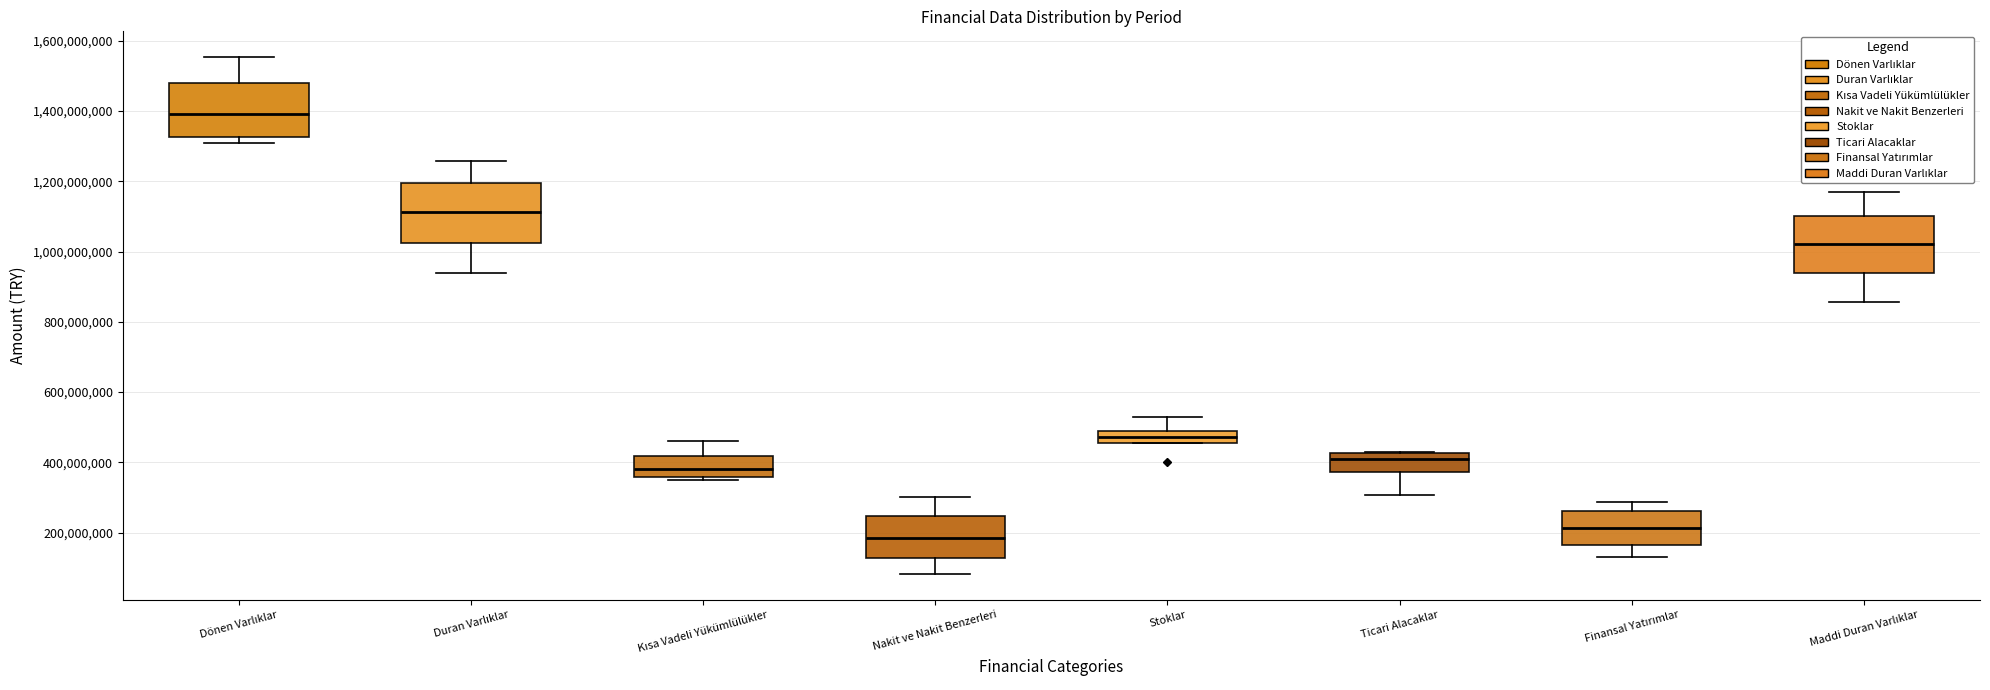

Reading left to right, read every box against the y-axis: the position of its median line, the range the box covers, and the ends of its whiskers. The values are not printed on the chart, so give them approximately, as read against the axis.

Dönen Varlıklar: median 1400000000, box 1320000000 to 1480000000, whiskers 1300000000 to 1560000000
Duran Varlıklar: median 1120000000, box 1020000000 to 1200000000, whiskers 940000000 to 1260000000
Kısa Vadeli Yükümlülükler: median 380000000, box 360000000 to 420000000, whiskers 340000000 to 460000000
Nakit ve Nakit Benzerleri: median 180000000, box 120000000 to 240000000, whiskers 80000000 to 300000000
Stoklar: median 480000000 (inside the box), box 460000000 to 480000000, whiskers 460000000 to 540000000
Ticari Alacaklar: median 420000000 (just below the box's upper edge), box 380000000 to 420000000, whiskers 300000000 to 420000000
Finansal Yatırımlar: median 220000000, box 160000000 to 260000000, whiskers 140000000 to 280000000
Maddi Duran Varlıklar: median 1020000000, box 940000000 to 1100000000, whiskers 860000000 to 1160000000